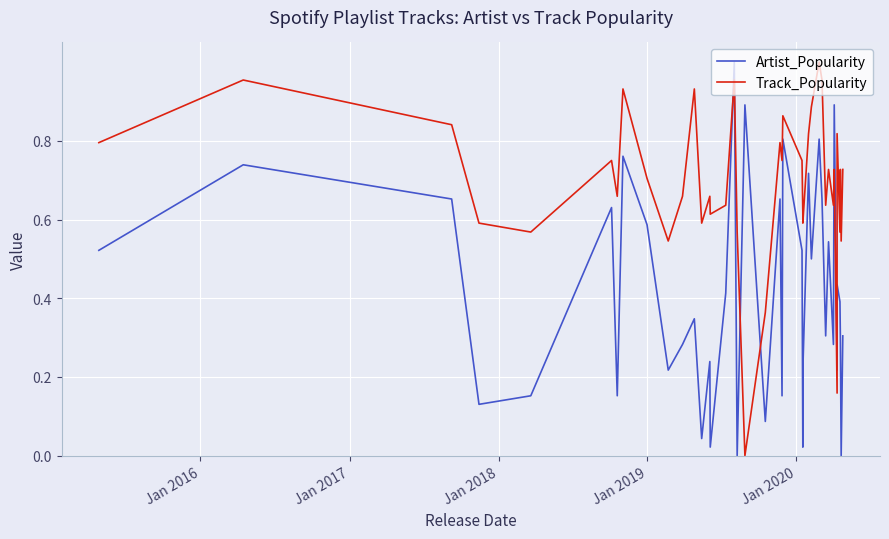

How many interior local peaks does the Artist_Popularity series have?

14